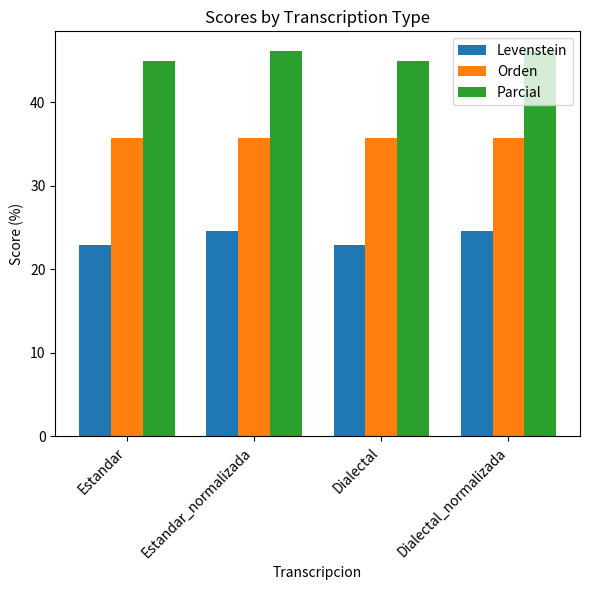

How many values in the Parcial series are below 46?

2